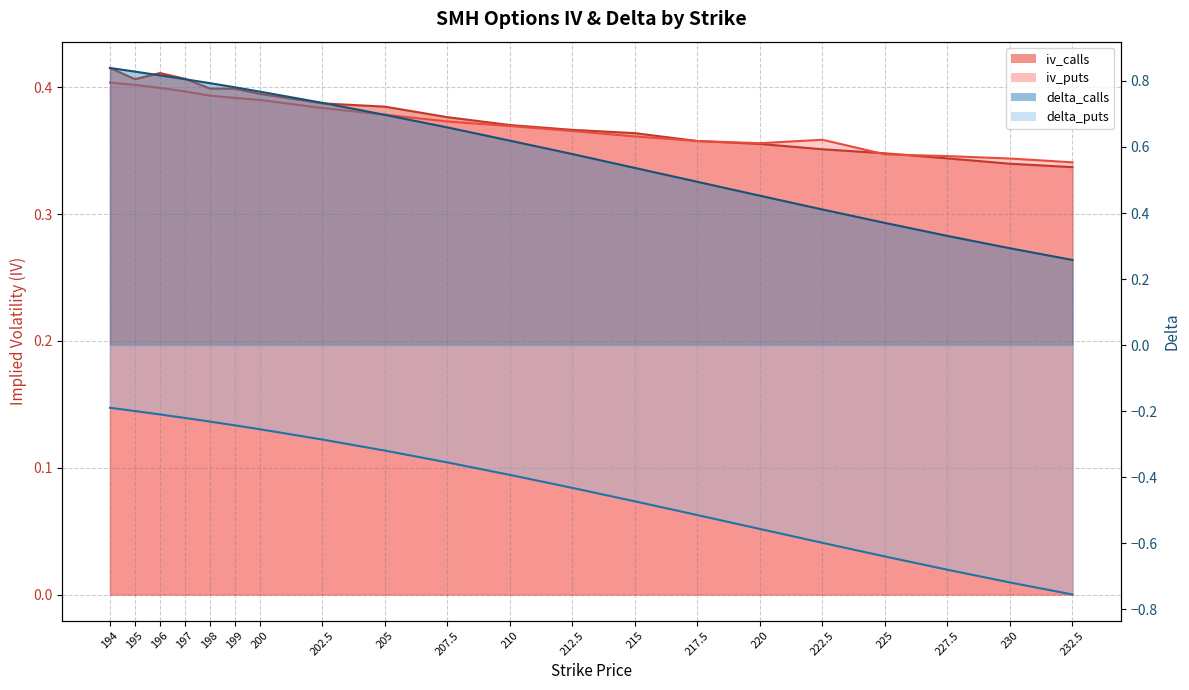

Reading left to right, extract all data points from this chart.

iv_calls: 194=0.4	195=0.4	196=0.4	197=0.4	198=0.4	199=0.4	200=0.4	202.5=0.4	205=0.4	207.5=0.4	210=0.4	212.5=0.4	215=0.4	217.5=0.4	220=0.4	222.5=0.4	225=0.3	227.5=0.3	230=0.3	232.5=0.3
iv_puts: 194=0.4	195=0.4	196=0.4	197=0.4	198=0.4	199=0.4	200=0.4	202.5=0.4	205=0.4	207.5=0.4	210=0.4	212.5=0.4	215=0.4	217.5=0.4	220=0.4	222.5=0.4	225=0.3	227.5=0.3	230=0.3	232.5=0.3
delta_calls: 194=0.8	195=0.8	196=0.8	197=0.8	198=0.8	199=0.8	200=0.8	202.5=0.7	205=0.7	207.5=0.7	210=0.6	212.5=0.6	215=0.5	217.5=0.5	220=0.5	222.5=0.4	225=0.4	227.5=0.3	230=0.3	232.5=0.3
delta_puts: 194=-0.2	195=-0.2	196=-0.2	197=-0.2	198=-0.2	199=-0.2	200=-0.3	202.5=-0.3	205=-0.3	207.5=-0.4	210=-0.4	212.5=-0.4	215=-0.5	217.5=-0.5	220=-0.6	222.5=-0.6	225=-0.6	227.5=-0.7	230=-0.7	232.5=-0.8